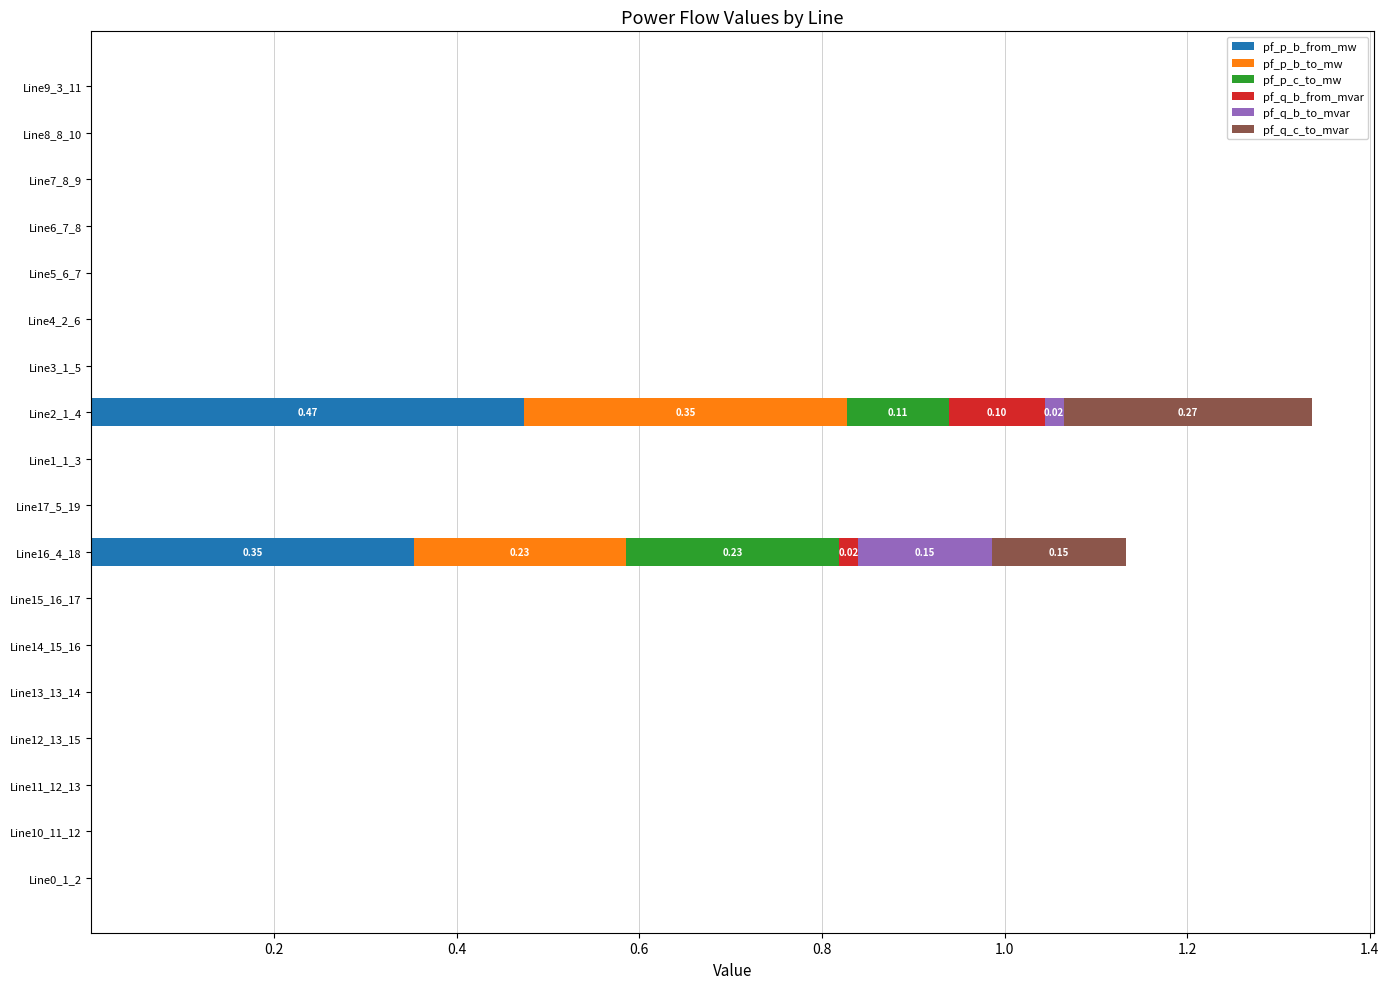

At which category is the sum across all series the highest?

Line2_1_4